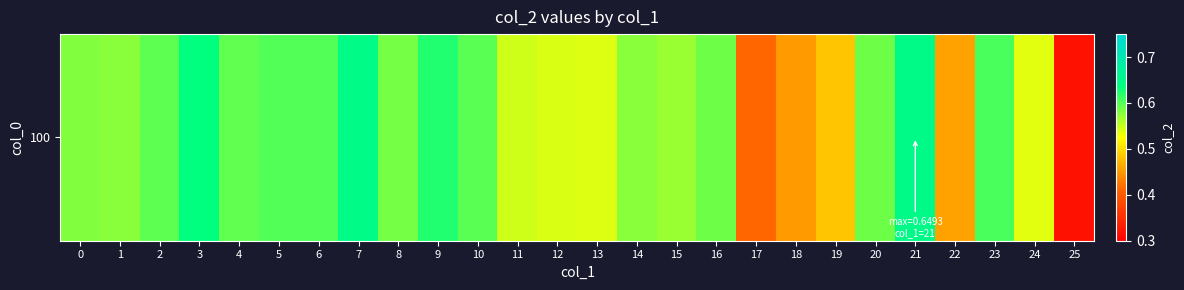

Reading left to right, transcribe all the data shown in this chart.

0=0.6	1=0.6	2=0.6	3=0.6	4=0.6	5=0.6	6=0.6	7=0.6	8=0.6	9=0.6	10=0.6	11=0.5	12=0.5	13=0.5	14=0.6	15=0.6	16=0.6	17=0.4	18=0.5	19=0.5	20=0.6	21=0.6	22=0.5	23=0.6	24=0.5	25=0.3